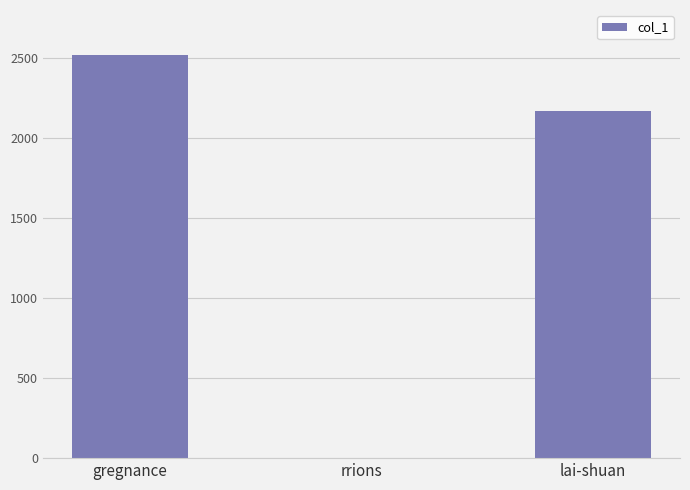

Is it true that the value at gregnance is 2519?

True